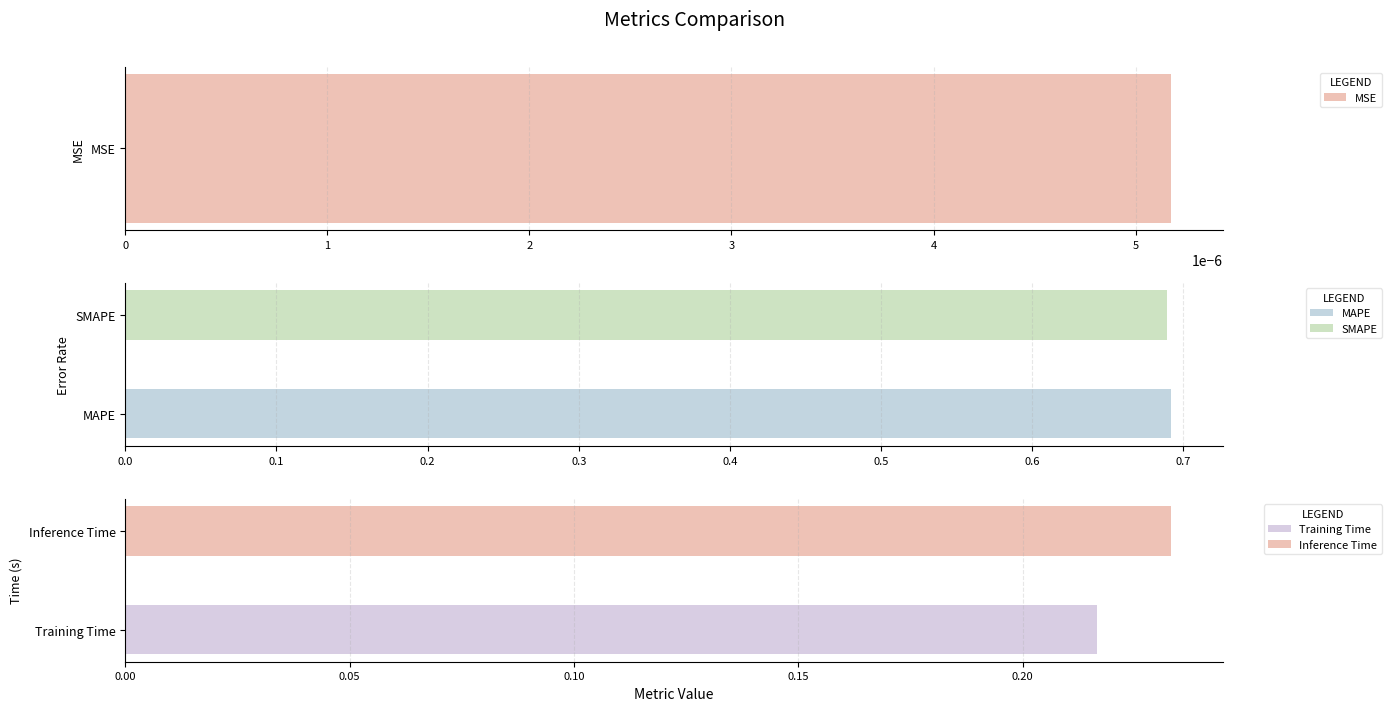

What is the maximum value shown in the chart?

0.7